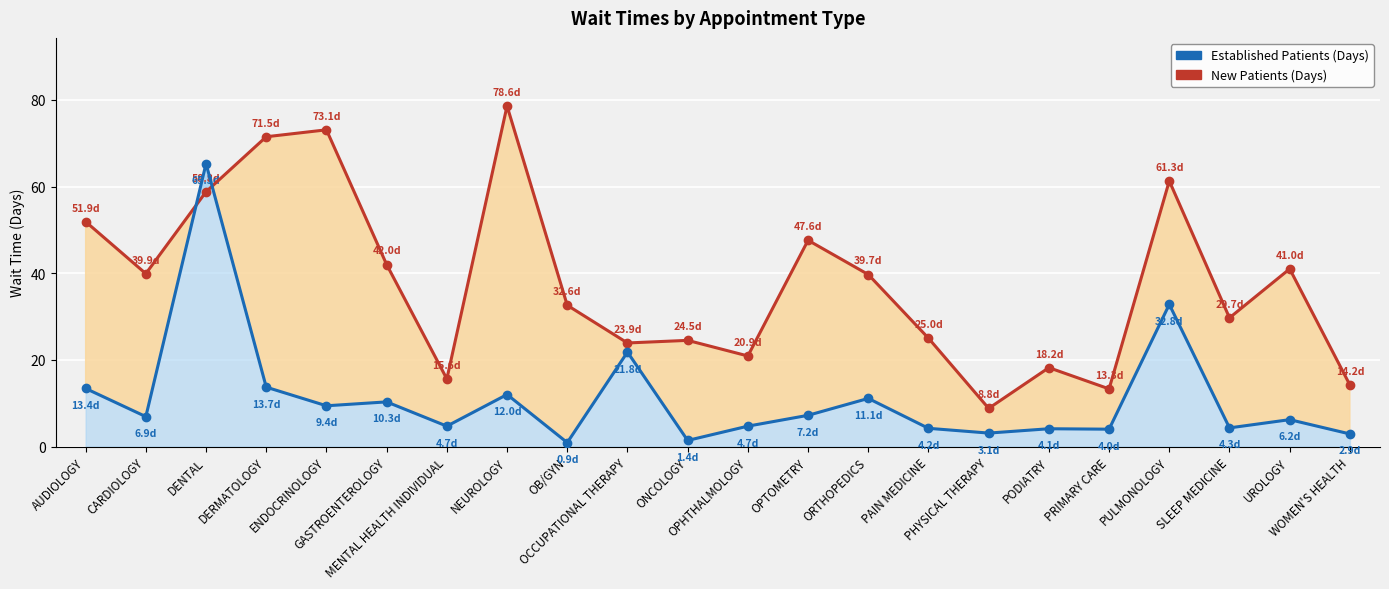

List the labels in order of NewPatients value, smallest first.

PHYSICAL THERAPY, PRIMARY CARE, WOMEN'S HEALTH, MENTAL HEALTH INDIVIDUAL, PODIATRY, OPHTHALMOLOGY, OCCUPATIONAL THERAPY, ONCOLOGY, PAIN MEDICINE, SLEEP MEDICINE, OB/GYN, ORTHOPEDICS, CARDIOLOGY, UROLOGY, GASTROENTEROLOGY, OPTOMETRY, AUDIOLOGY, DENTAL, PULMONOLOGY, DERMATOLOGY, ENDOCRINOLOGY, NEUROLOGY